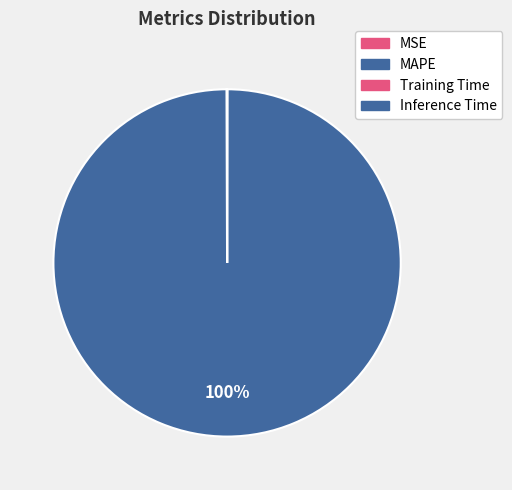

What is the change in value from MAPE to Inference Time?

-73.1